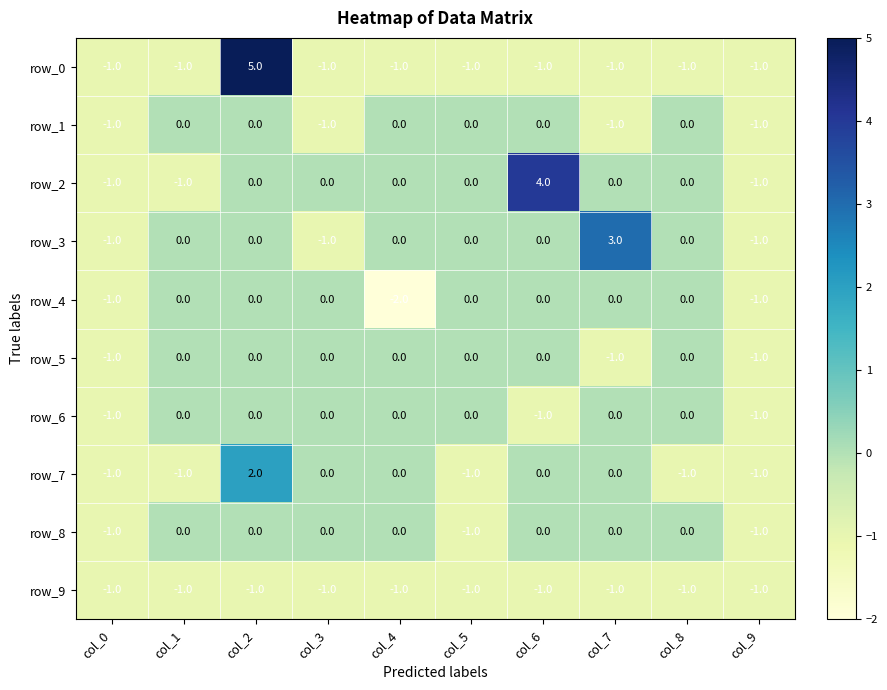

The row_4 series shows 0 at col_6. True or false?

True